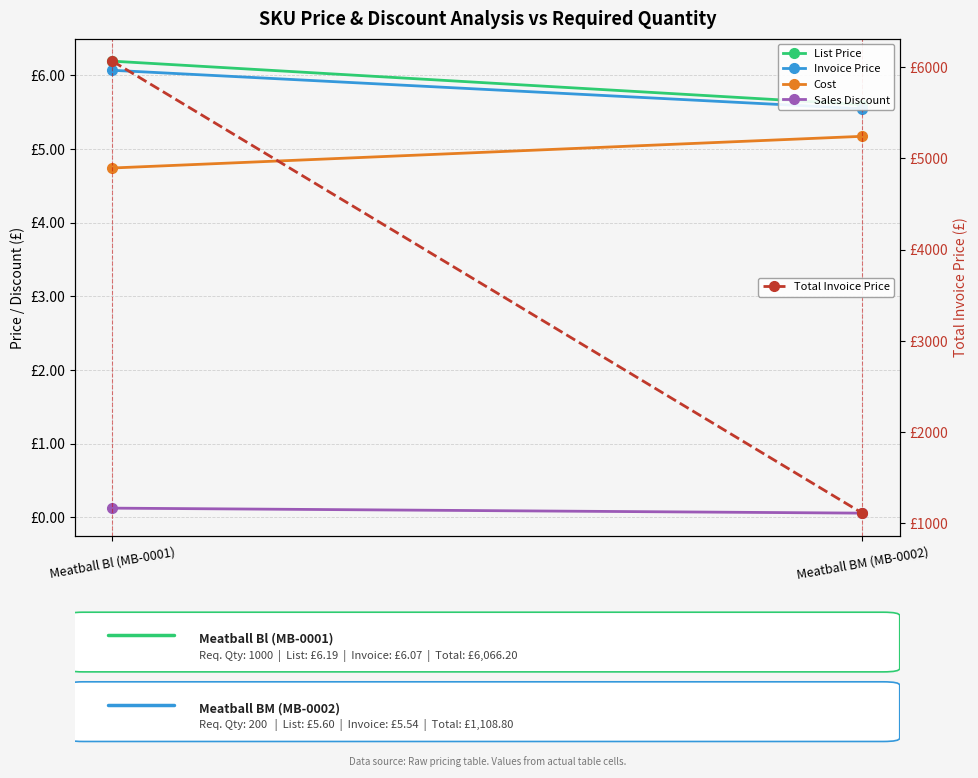

Count the number of data series in this chart.

5